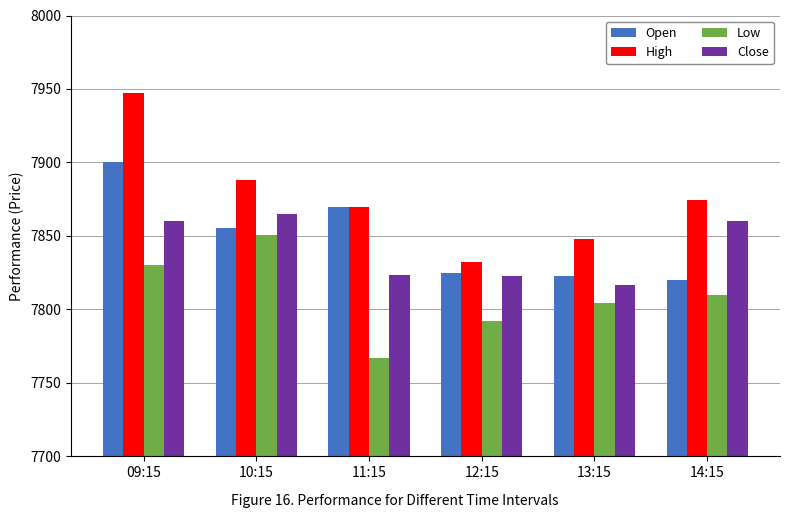

What is the value of the High bar at the 6th from the left?

7874.7